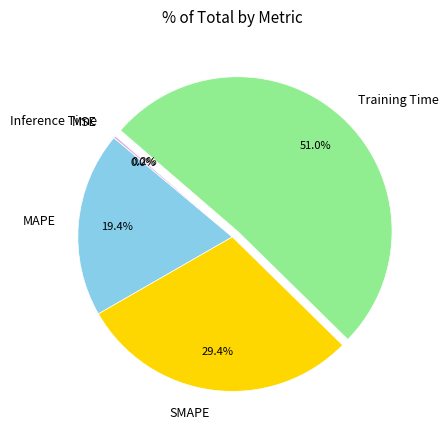

What is the majority slice?

Training Time